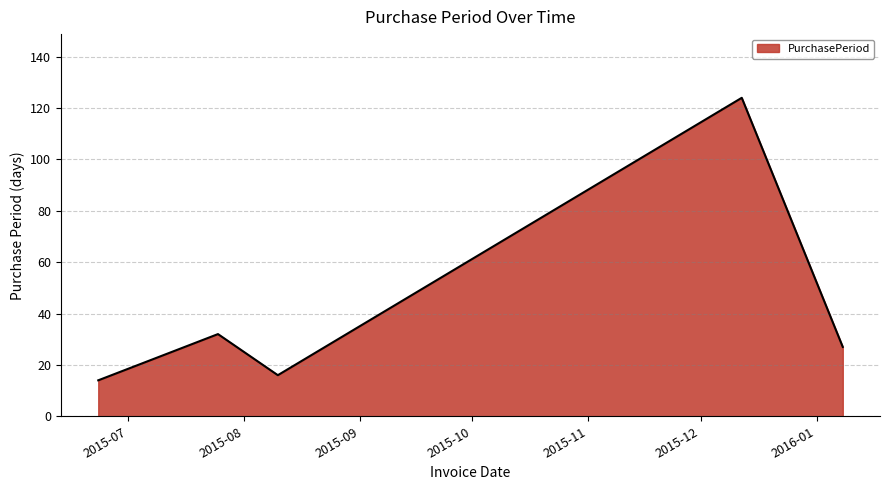

True or false: the data has more than 0 interior local peaks.

True